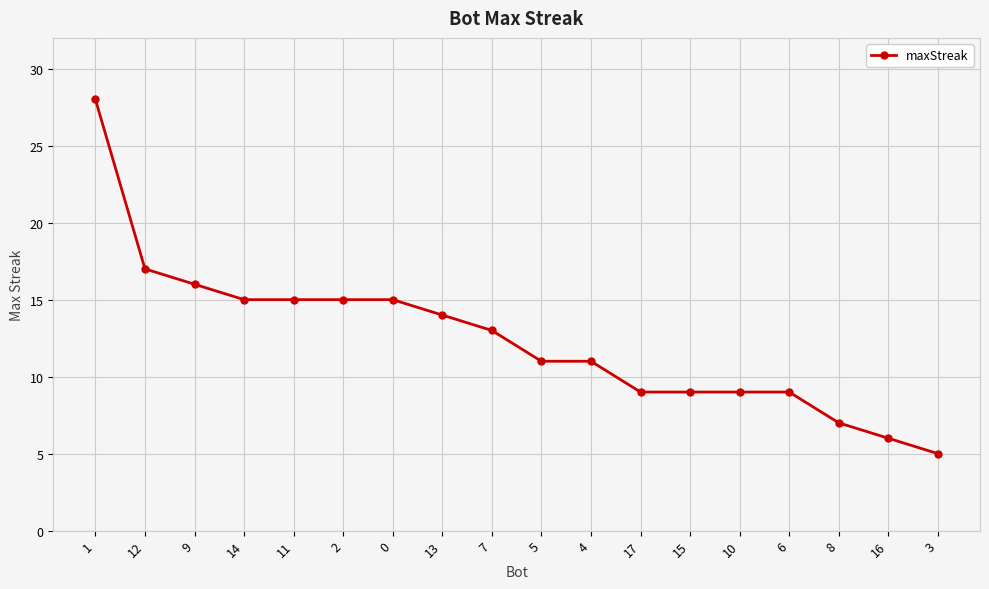

How many data points does each series have?

18